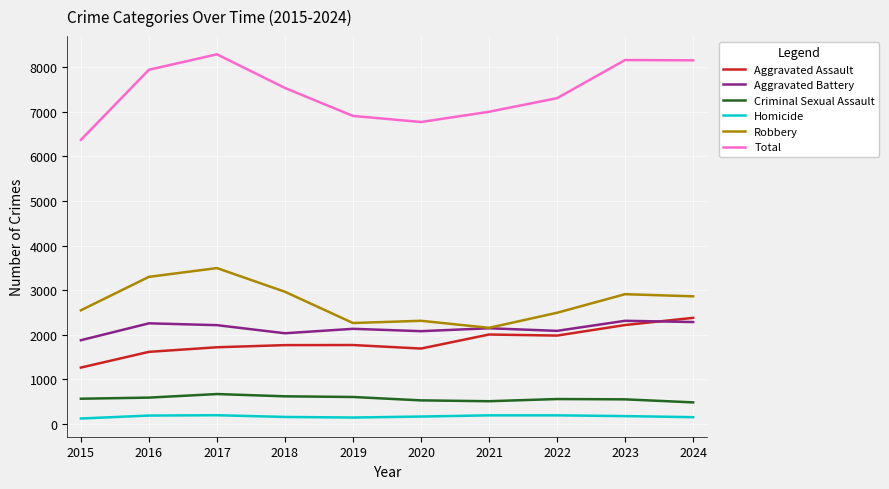

Which category has the highest value across all series?

2017